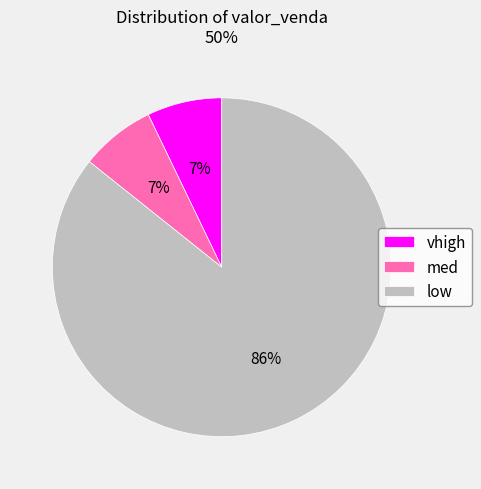

Do low and med together represent more than half of the pie?

Yes